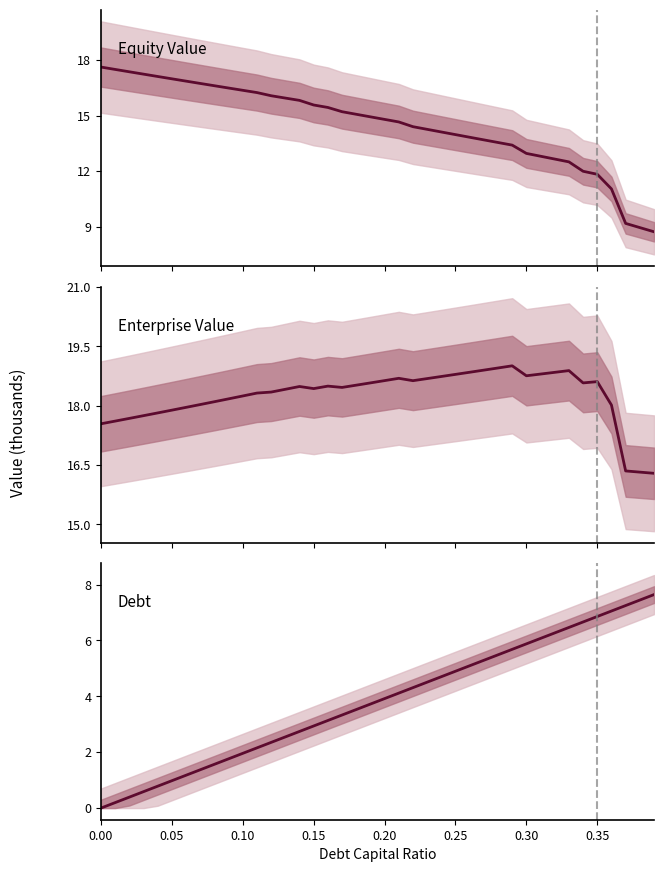

Reading left to right, what are all the values shown in this chart?

equity_value (thousands): 17.6	17.5	17.4	17.2	17.1	17.0	16.9	16.7	16.6	16.5	16.4	16.2	16.1	15.9	15.8	15.6	15.4	15.2	15.1	14.9	14.8	14.7	14.4	14.3	14.1	14.0	13.8	13.7	13.6	13.4	13.0	12.8	12.7	12.5	12.0	11.8	11.0	9.2	9.0	8.7
enterprise_value (thousands): 17.5	17.6	17.7	17.7	17.8	17.9	18.0	18.0	18.1	18.2	18.2	18.3	18.3	18.4	18.5	18.4	18.5	18.5	18.5	18.6	18.6	18.7	18.6	18.7	18.7	18.8	18.8	18.9	19.0	19.0	18.8	18.8	18.8	18.9	18.6	18.6	18.0	16.3	16.3	16.3
debt (thousands): 0.0	0.2	0.4	0.6	0.8	1.0	1.2	1.4	1.6	1.8	2.0	2.2	2.4	2.5	2.7	2.9	3.1	3.3	3.5	3.7	3.9	4.1	4.3	4.5	4.7	4.9	5.1	5.3	5.5	5.7	5.9	6.1	6.3	6.5	6.7	6.9	7.1	7.2	7.4	7.6